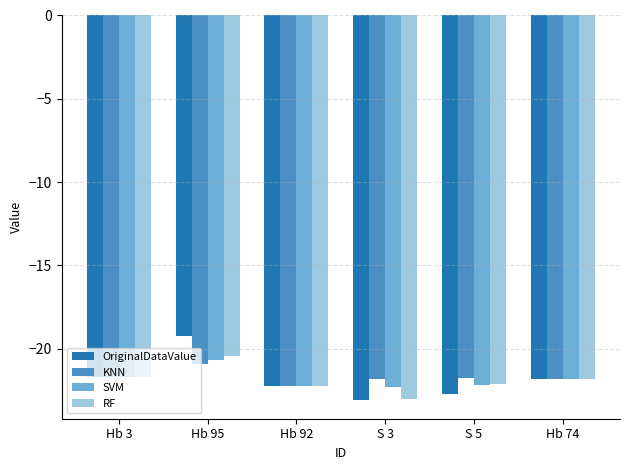

What is the difference between the second highest and minimum values in the SVM series?

0.7